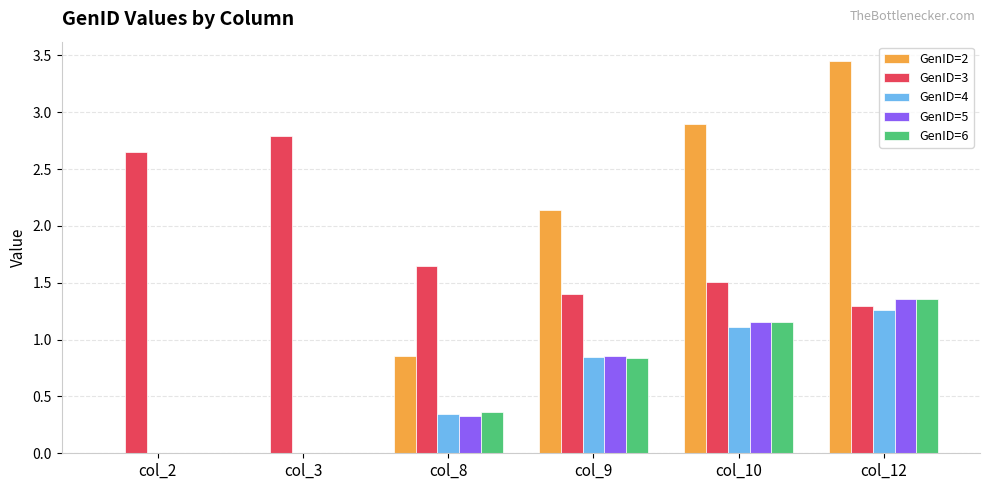

Which series changed the most between col_3 and col_9?

GenID=2